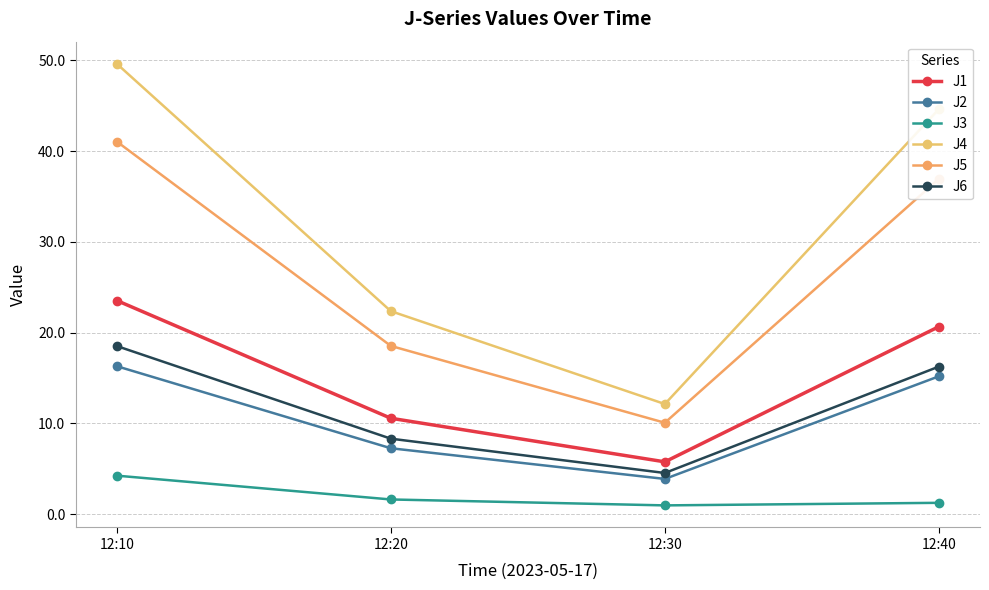

How many lines are shown in the chart?

6